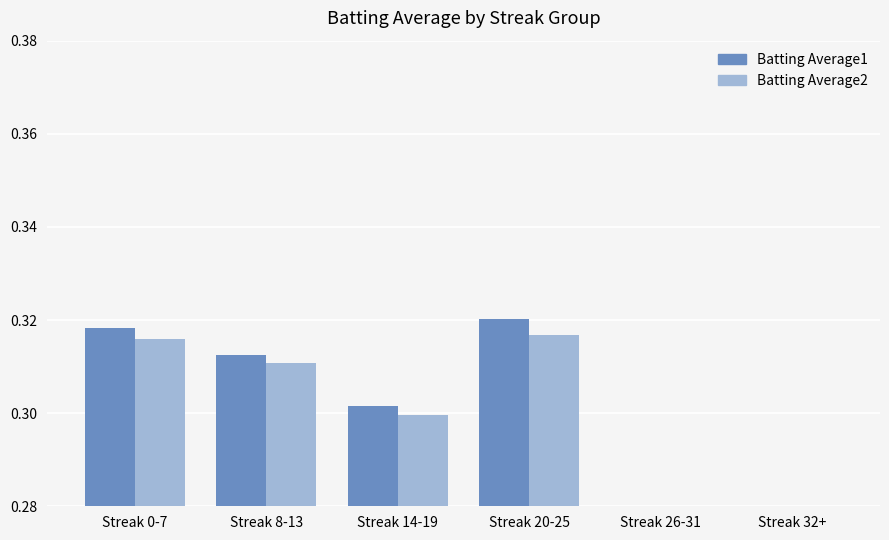

List the series in order of their peak value, lowest first.

Batting Average2, Batting Average1